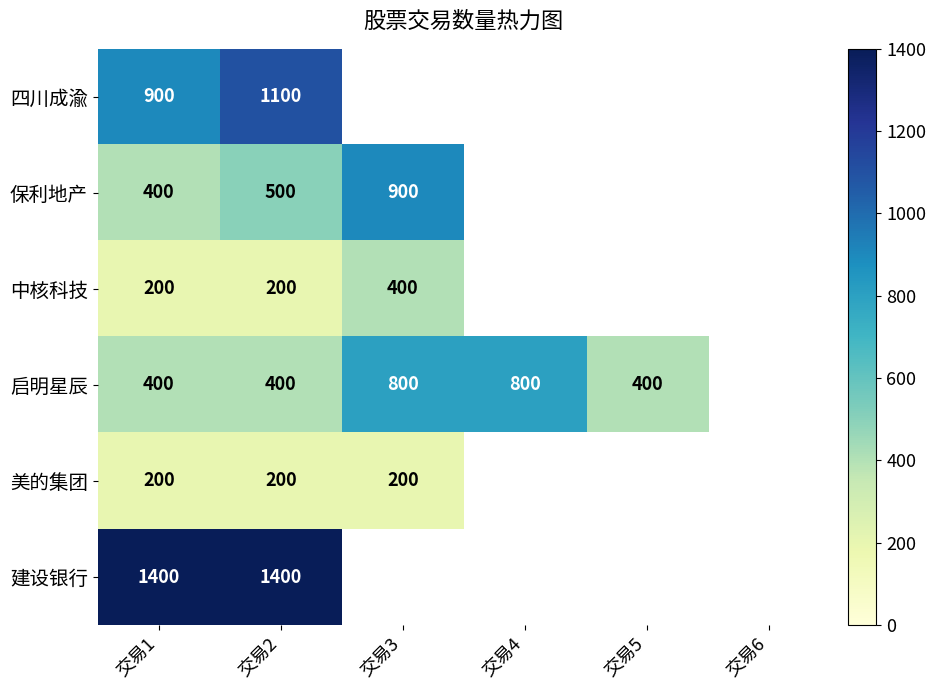

Is the value of 启明星辰 at 交易3 greater than the value of 中核科技 at 交易1?

Yes